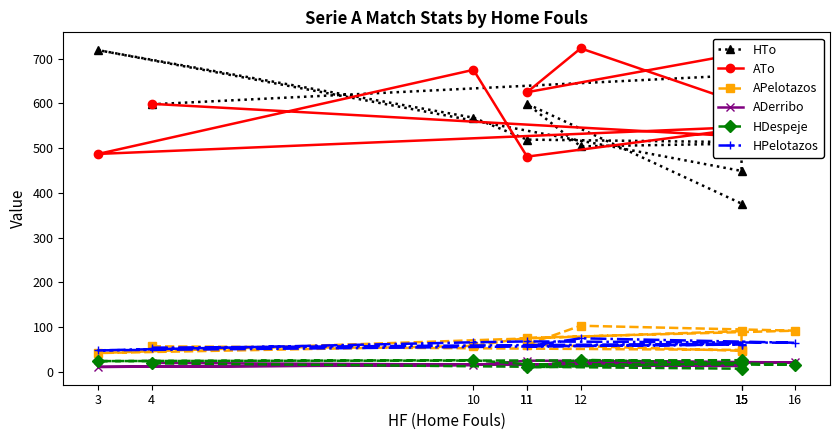

The HPelotazos series shows 61 at 15. True or false?

True